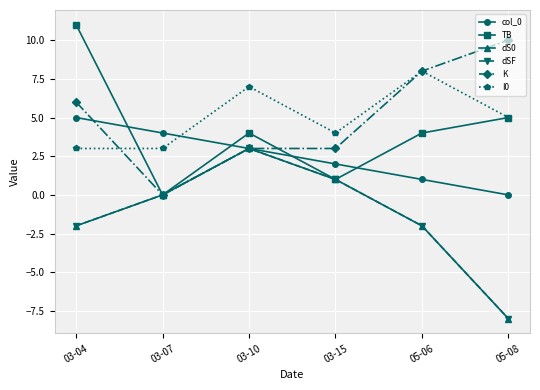

Which series has the largest total across all categories?

K